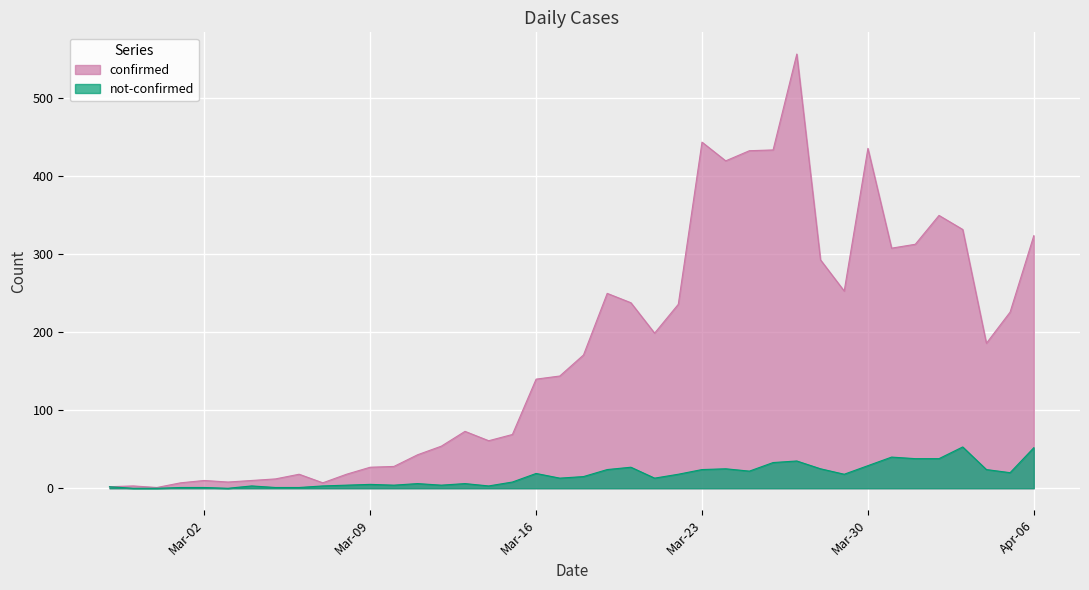

What is the sum of all not-confirmed values?

657